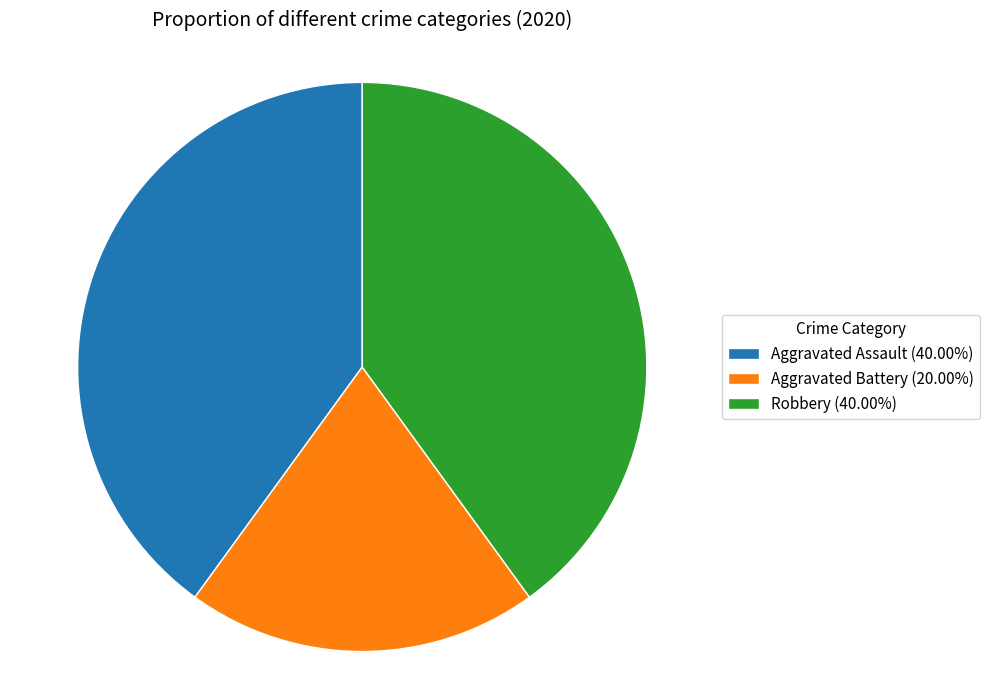

True or false: Aggravated Assault accounts for 49% of the total.

False